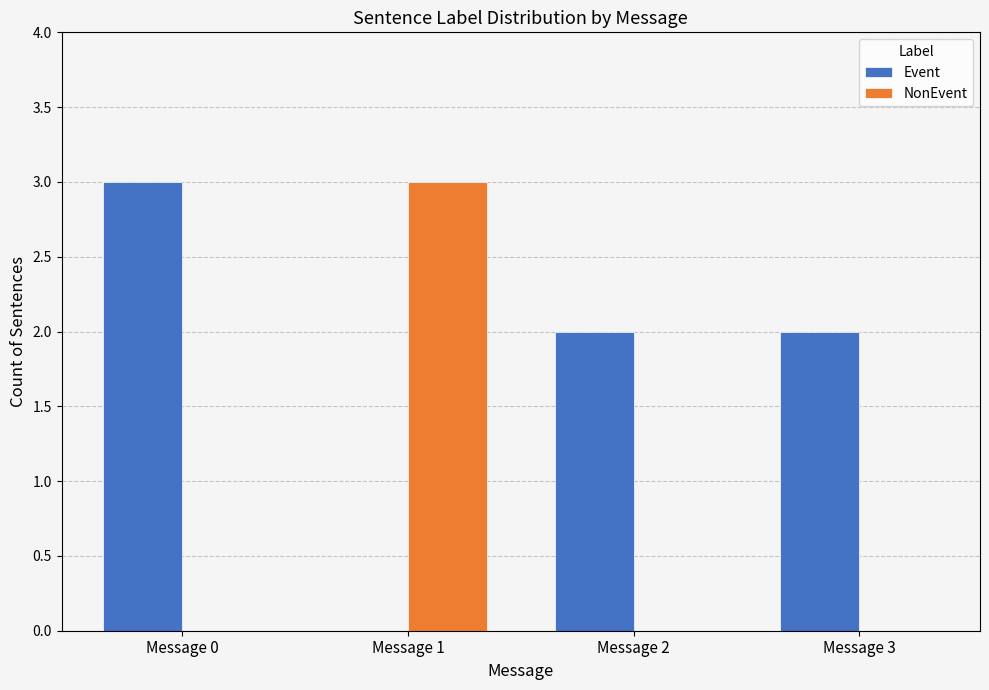

What is the maximum value shown in the chart?

3